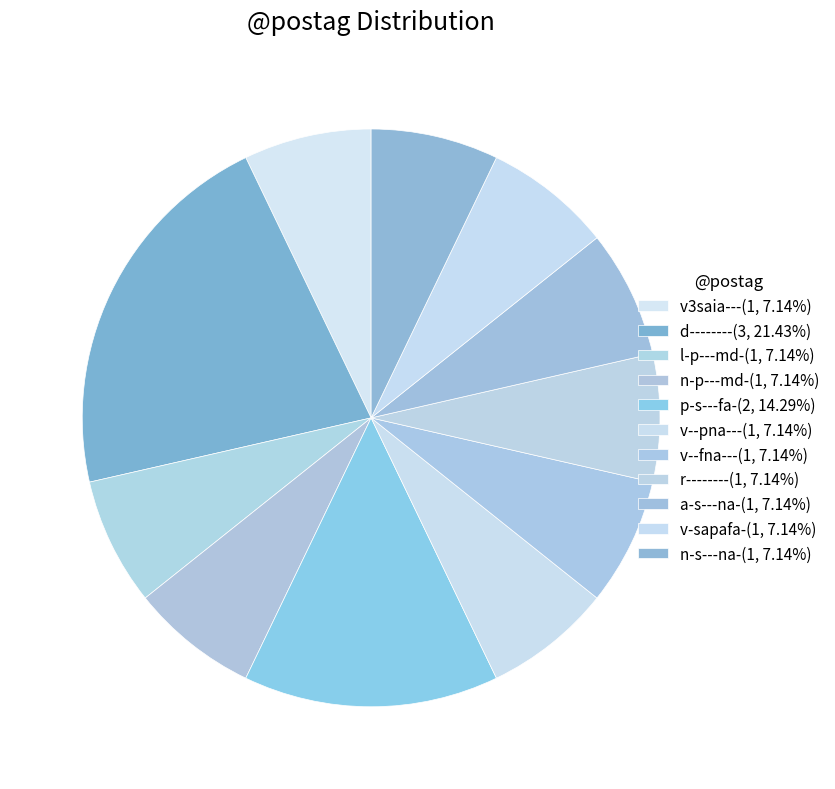

Which slice is the largest?

d--------